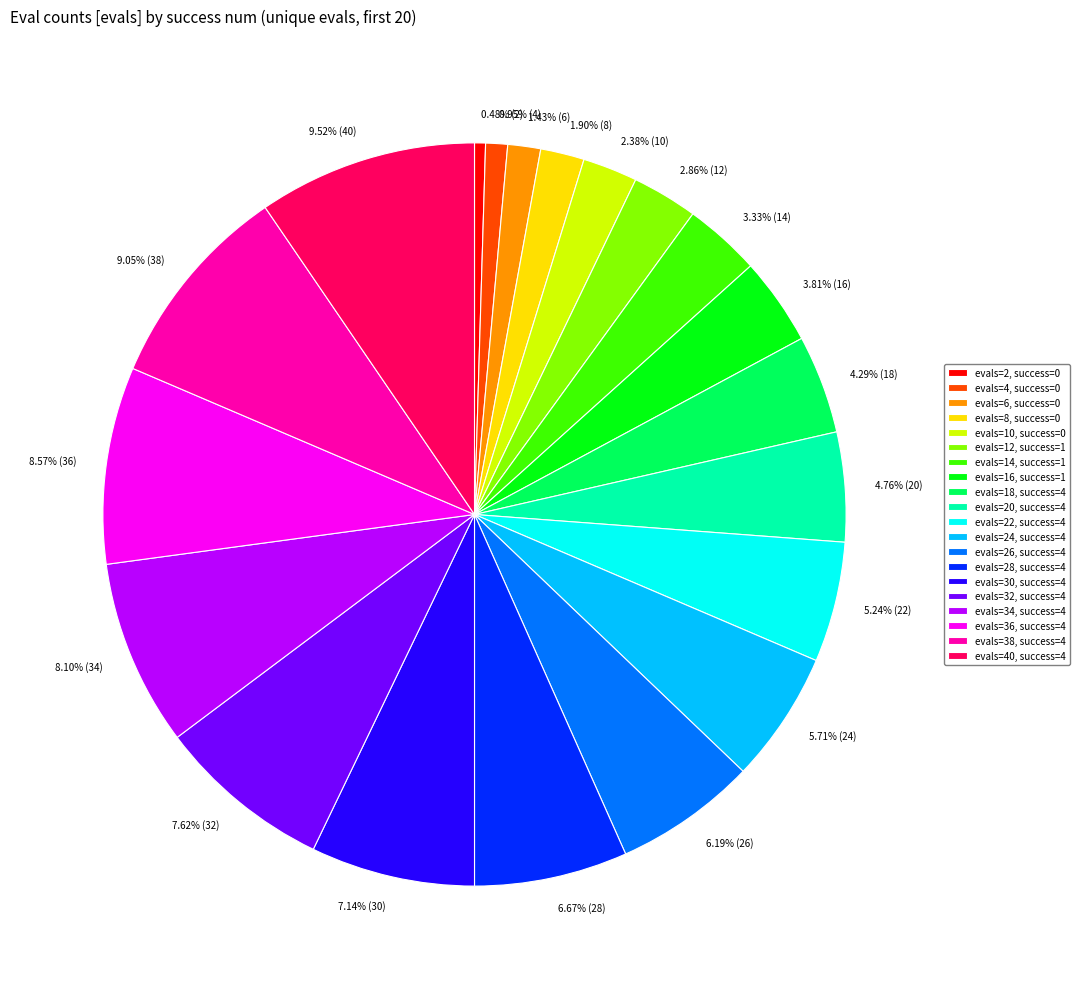

Is there any slice that represents more than half of the pie?

No